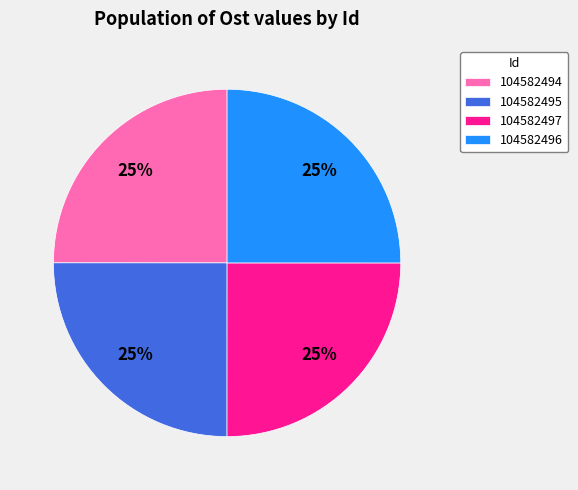

To the nearest percent, what is the average slice percentage?

25%